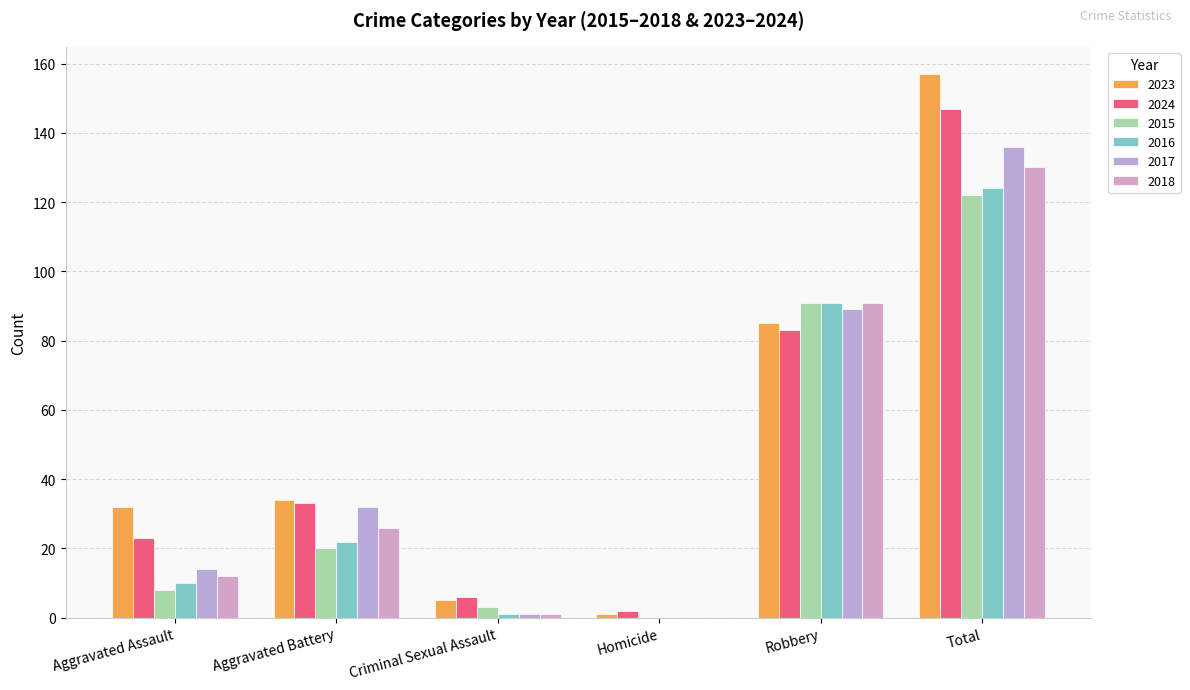

Where does the 2016 series first go above 22?

Robbery